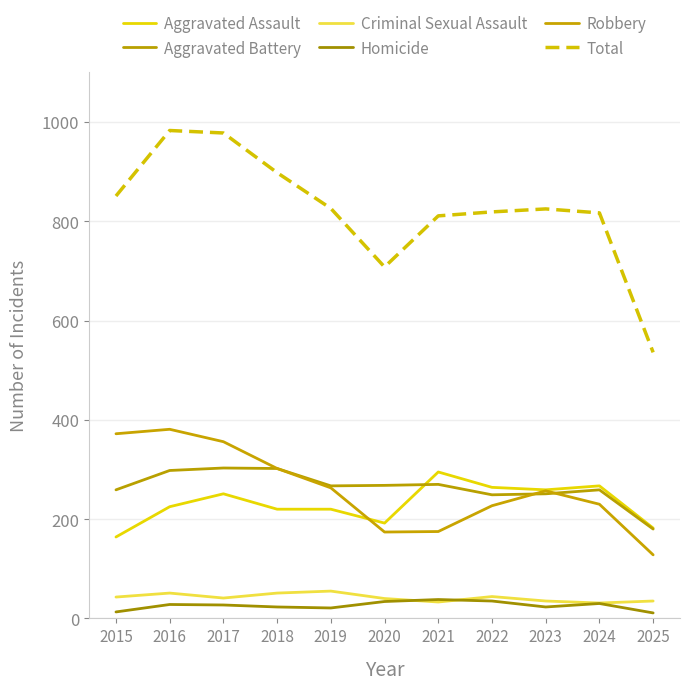

How many lines are shown in the chart?

6